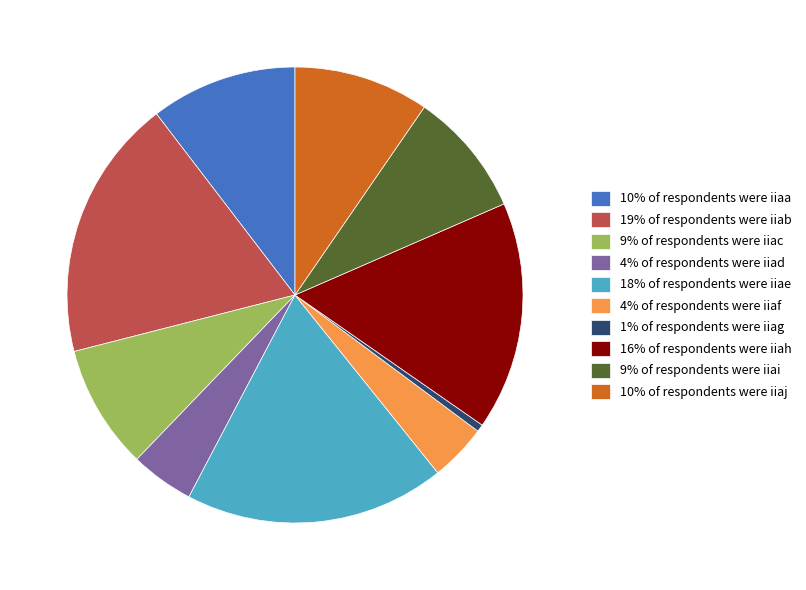

Does any single category account for the majority?

No